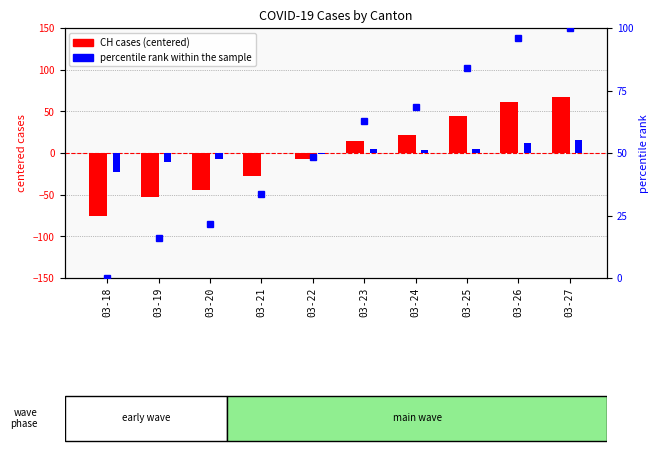

Are the bars horizontal?

No